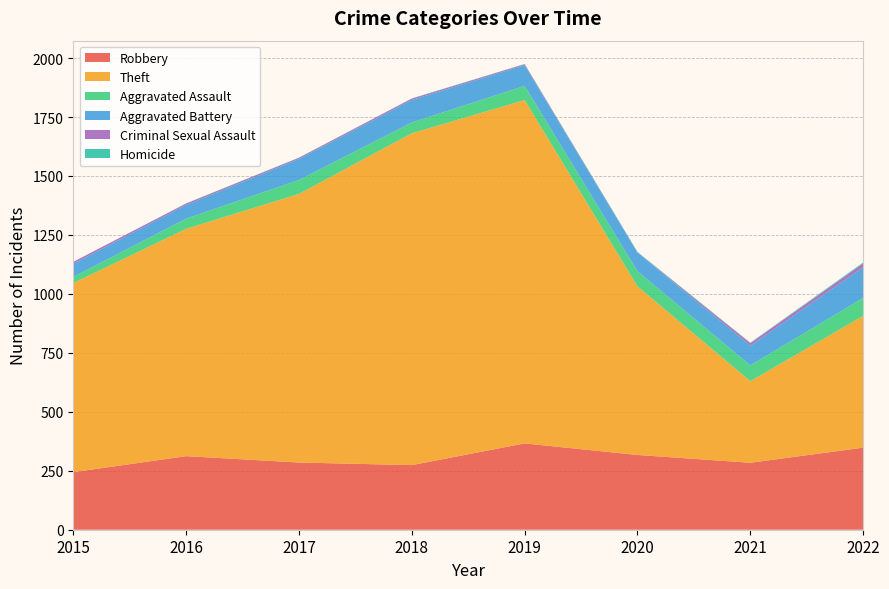

Reading right to left, transcribe all the data shown in this chart.

Robbery: 348	284	317	366	274	285	312	244
Theft: 559	346	715	1456	1407	1139	964	802
Aggravated Assault: 76	67	64	60	46	59	43	26
Aggravated Battery: 130	83	79	88	95	89	58	56
Criminal Sexual Assault: 16	11	1	4	6	5	6	8
Homicide: 4	2	2	1	1	1	1	0